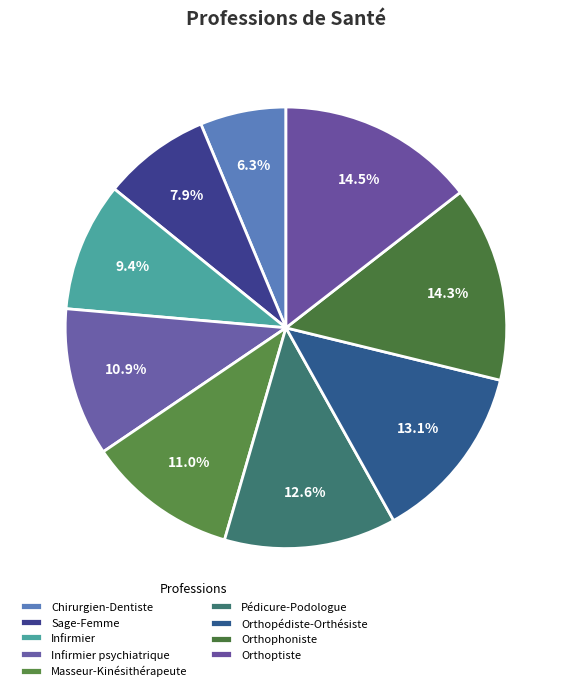

Rank the categories by value from highest to lowest.

Orthoptiste, Orthophoniste, Orthopédiste-Orthésiste, Pédicure-Podologue, Masseur-Kinésithérapeute, Infirmier psychiatrique, Infirmier, Sage-Femme, Chirurgien-Dentiste